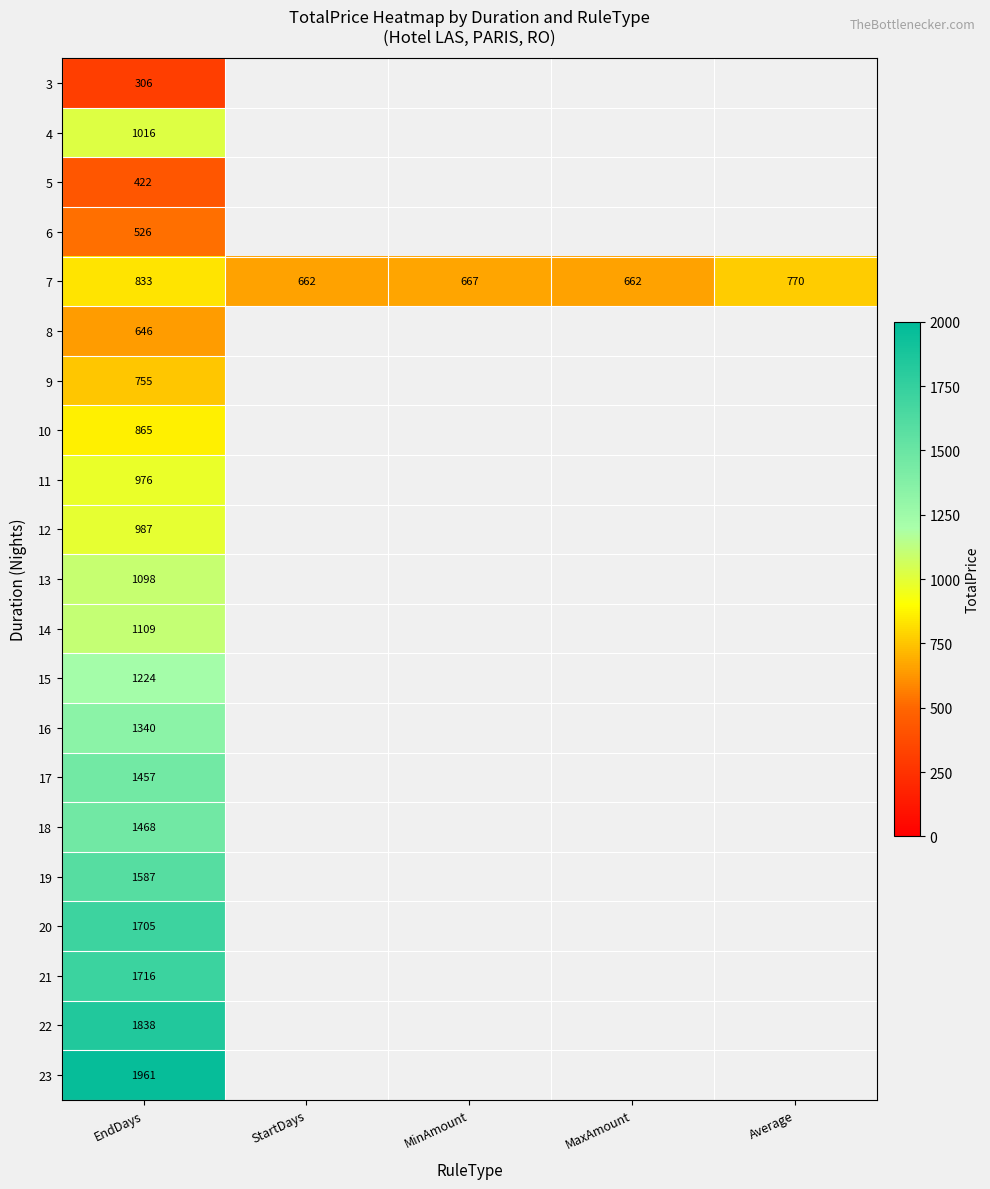

Between MinAmount and StartDays, which is larger?

MinAmount